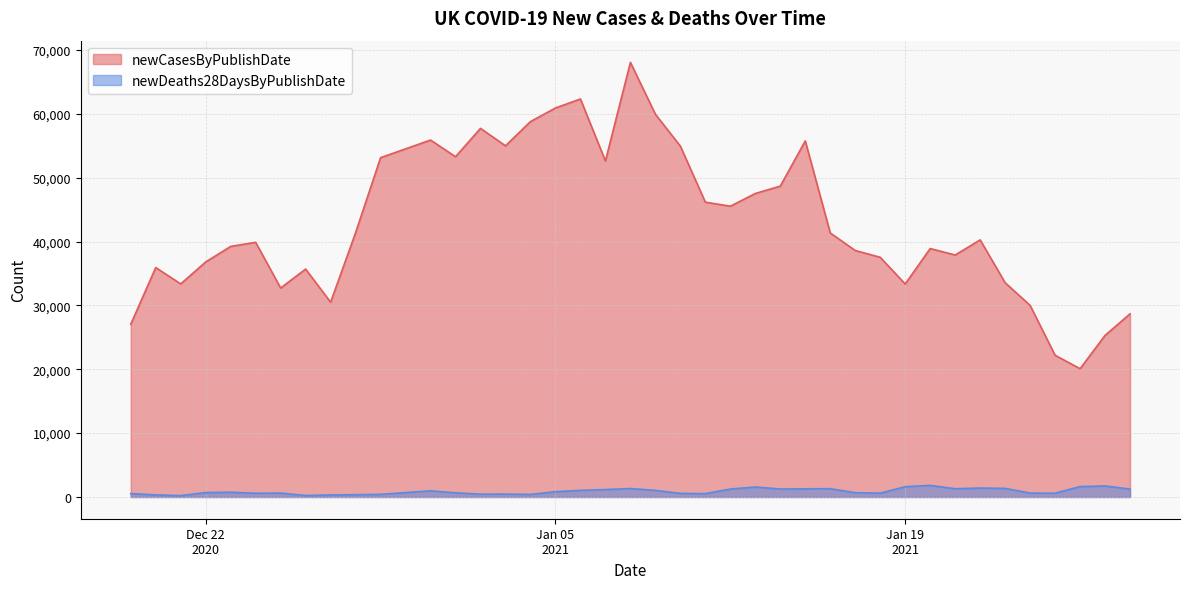

True or false: newDeaths28DaysByPublishDate and newCasesByPublishDate cross at least once.

False